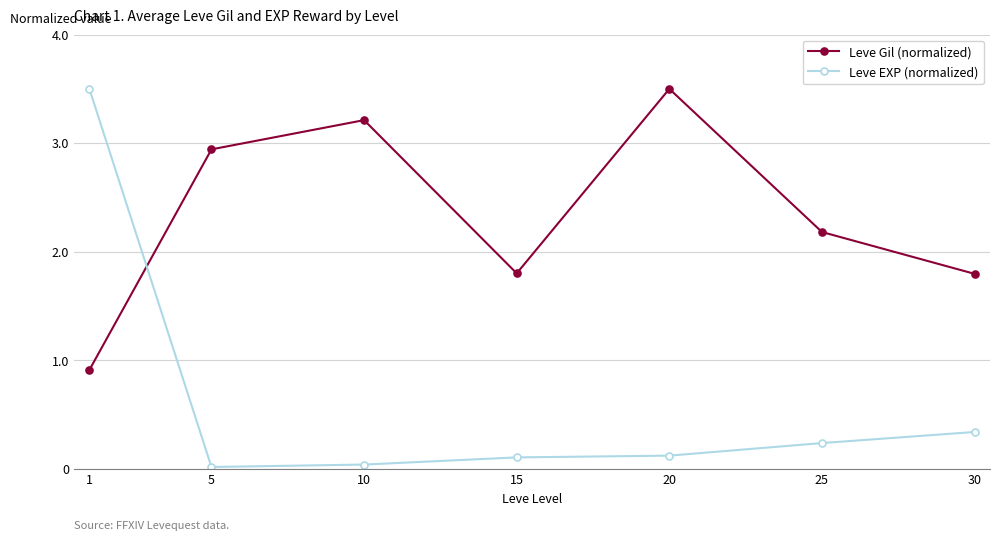

In Leve Gil (normalized), how many points are higher than both neighbors (excluding endpoints)?

2